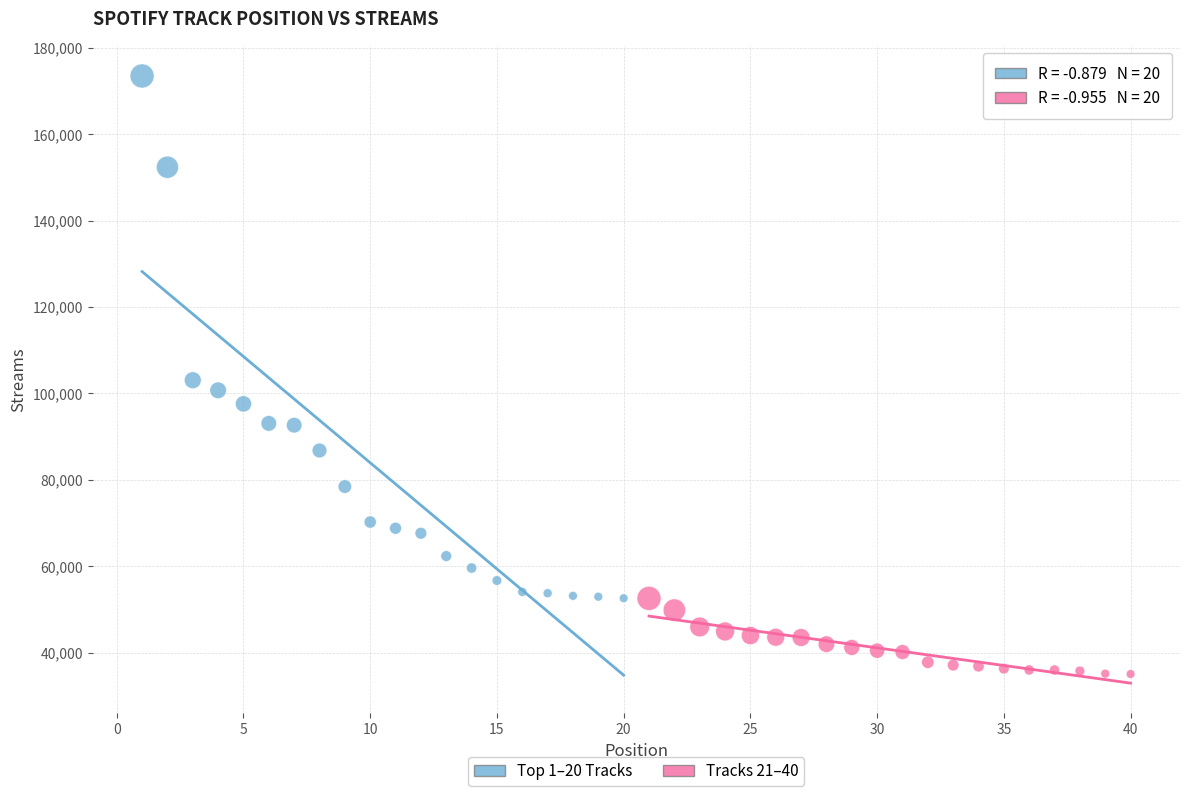

Which series reaches the minimum Y coordinate?

Tracks 21–40